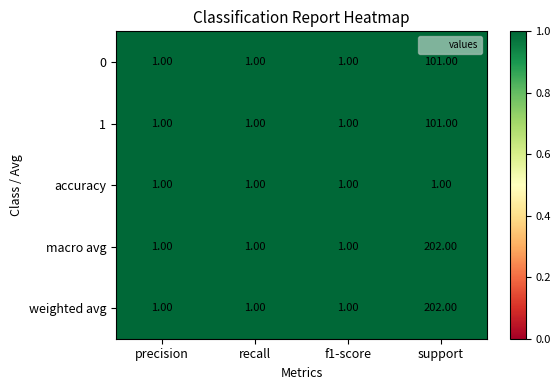

What is the total value across all series at f1-score?

5